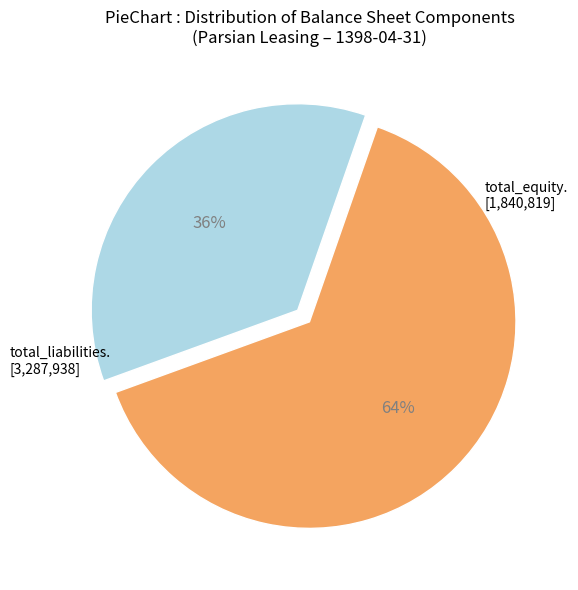

How many segments does this pie chart have?

2